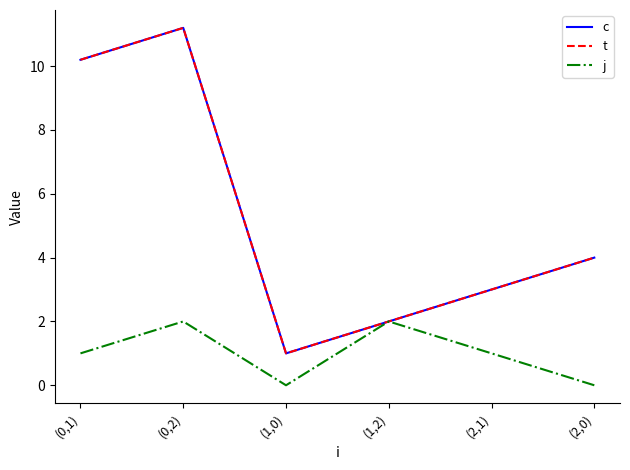

Is this an area chart (filled region under the line)?

No